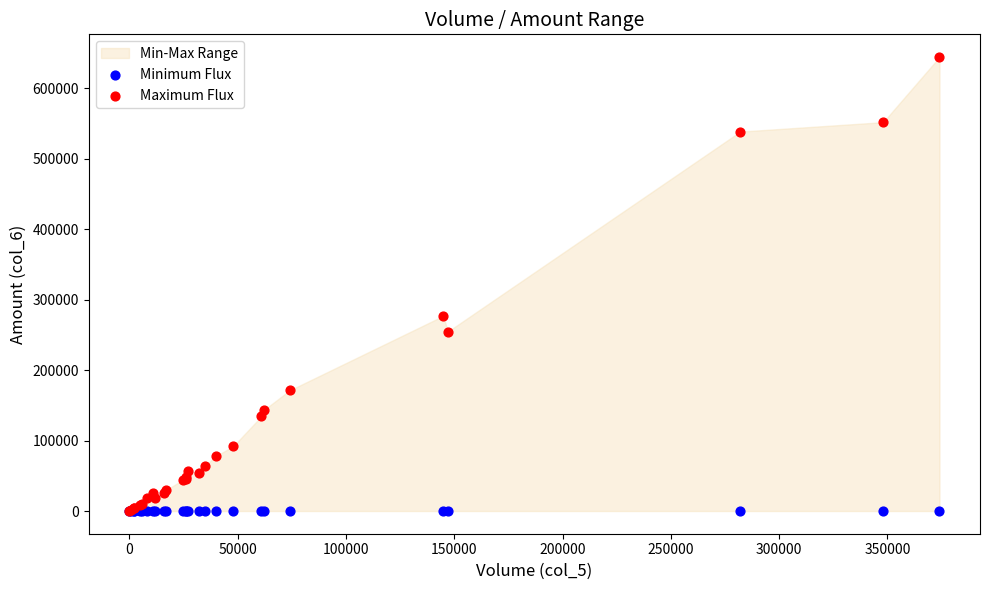

Across all series, what Y value is closest to 322110?

276990